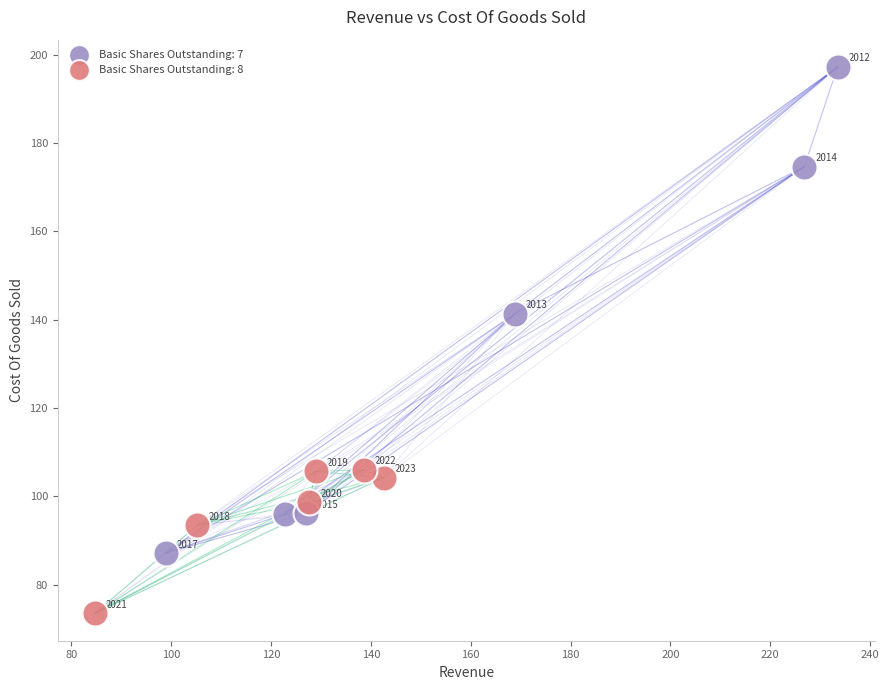

Which series has the widest spread of Y values?

Basic Shares Outstanding: 7